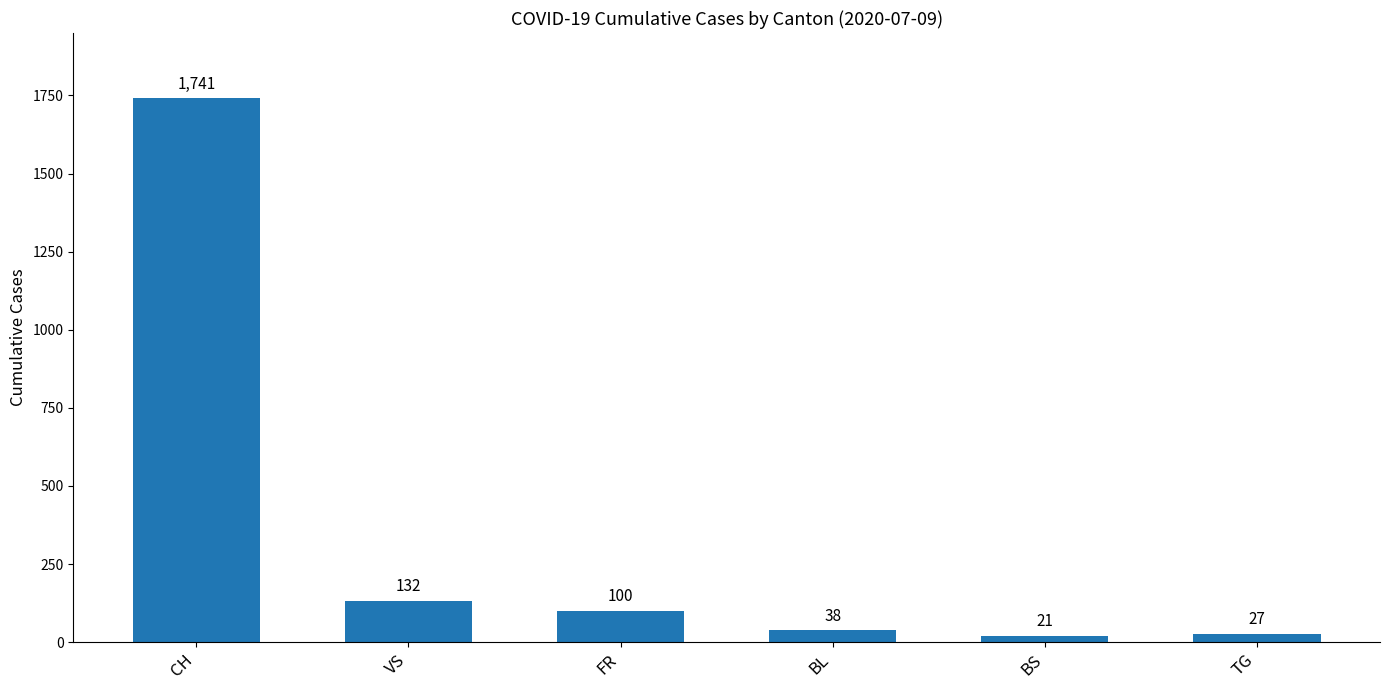

How many data points does each series have?

6